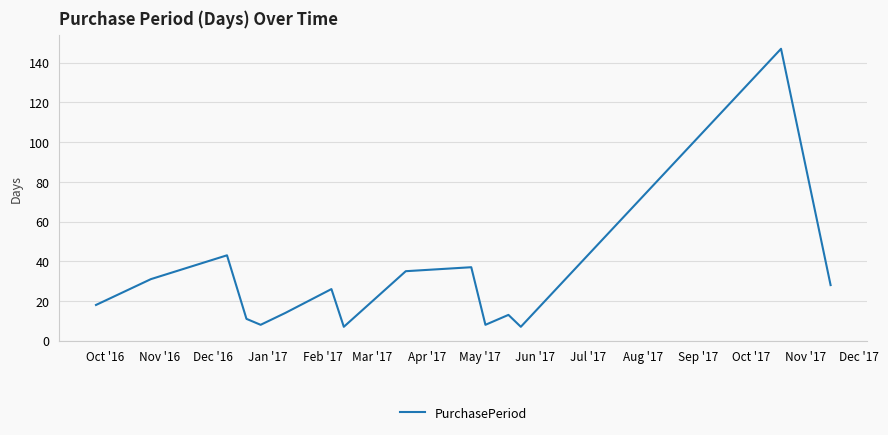

What is the minimum value shown in the chart?

7